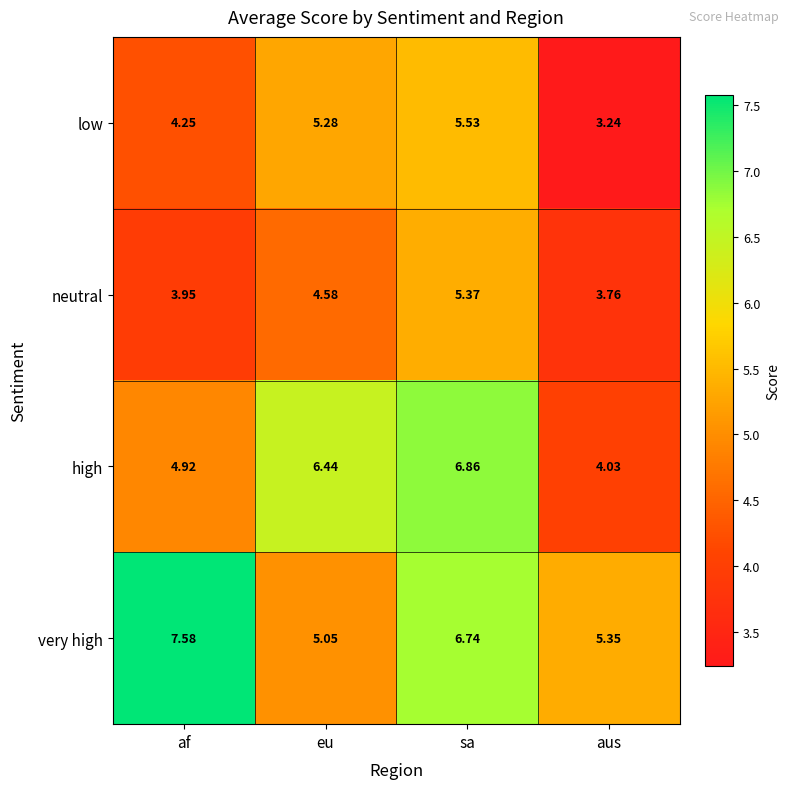

At aus, list the series in order from largest to smallest.

very high, high, neutral, low